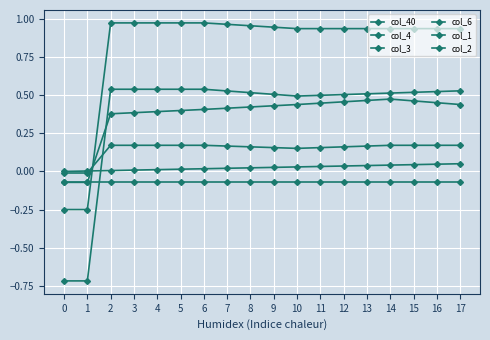

How many lines are shown in the chart?

6